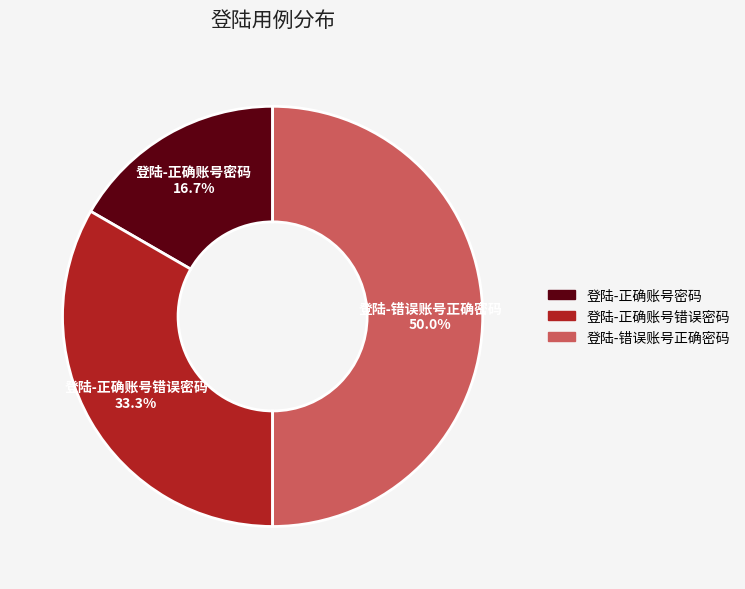

Approximately how many times larger is the value at 登陆-正确账号密码 compared to 登陆-错误账号正确密码?

0.3